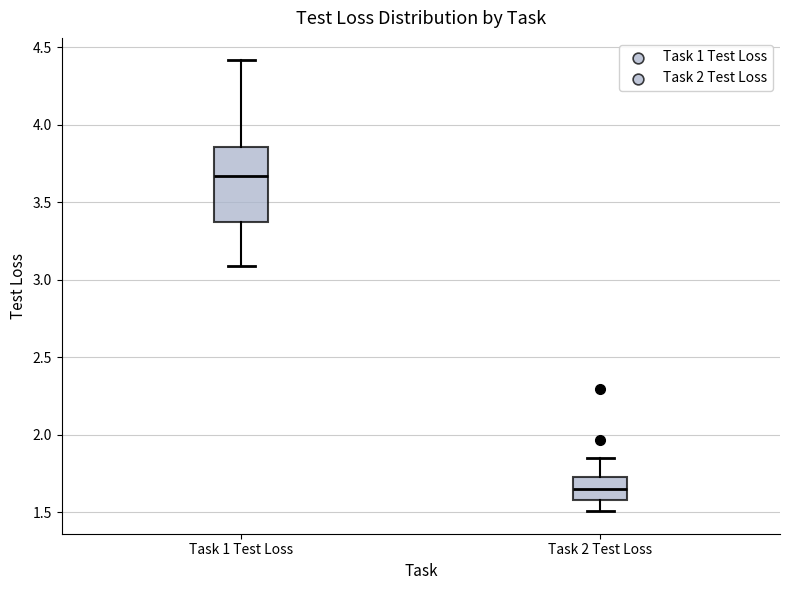

Where does the lower whisker of the box for Task 2 Test Loss end on the y-axis? The values are not printed on the chart, so give them approximately, as read against the axis.

1.50